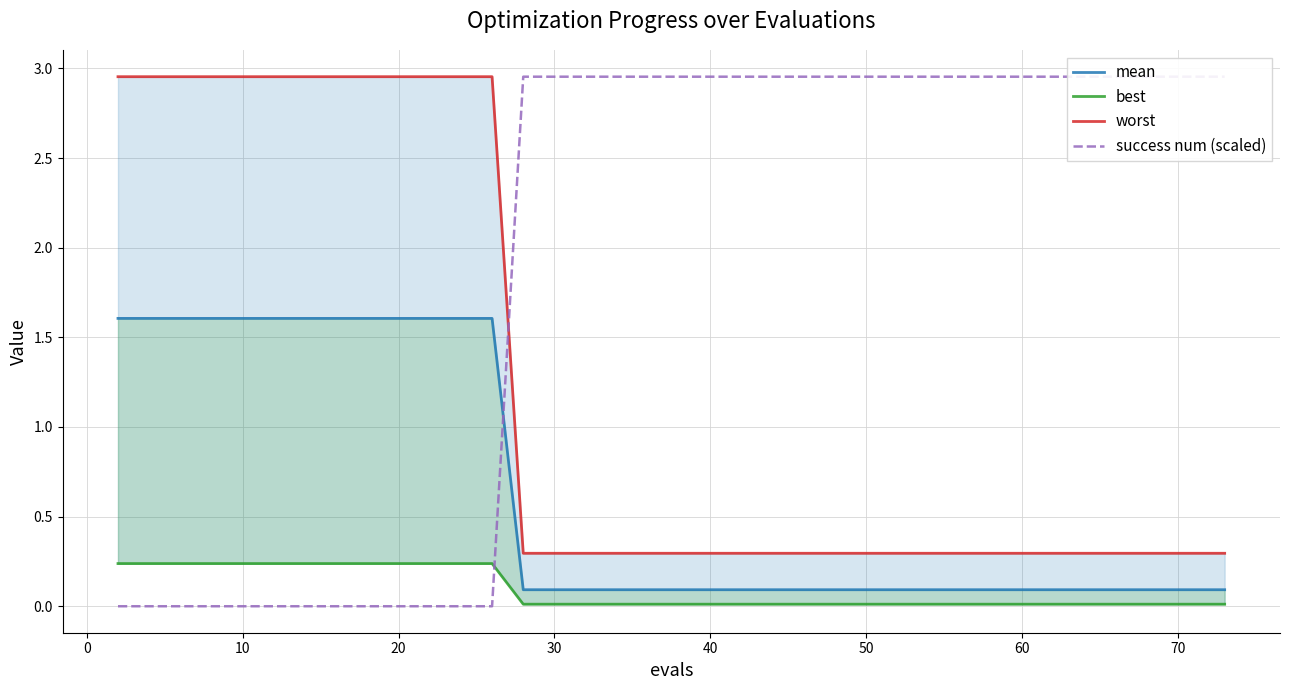

How many worst values are between 0 and 2?

27